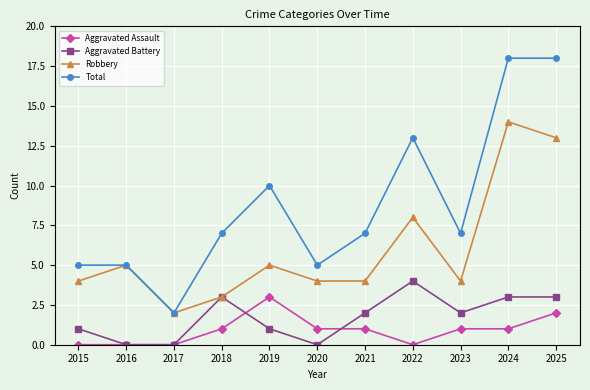

What is the greatest value displayed?

18